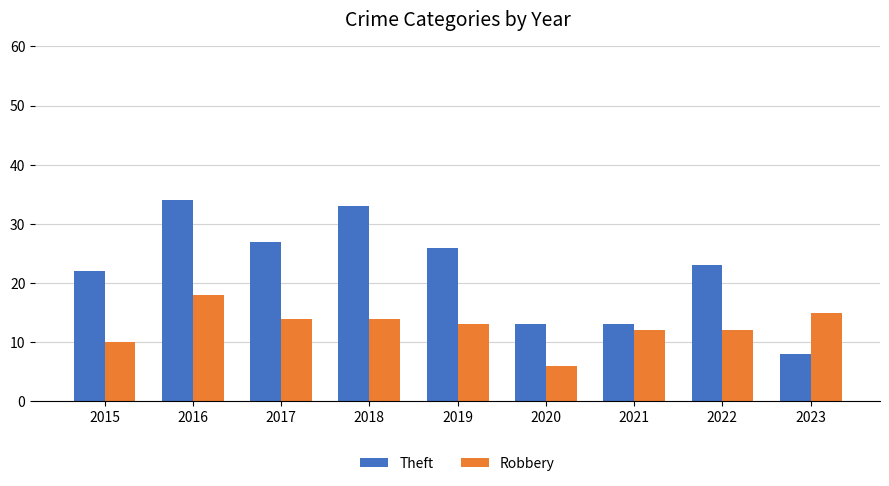

What is the difference between the highest and lowest values at 2018?

19